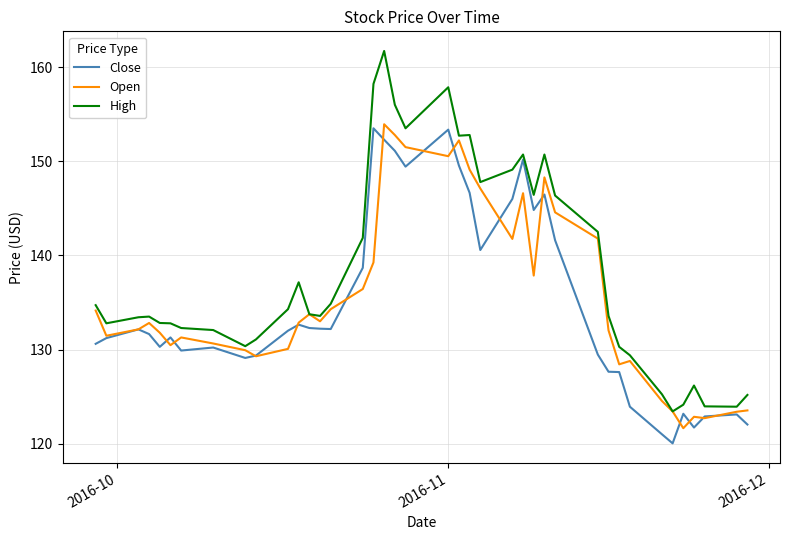

What is the greatest value displayed?

161.7